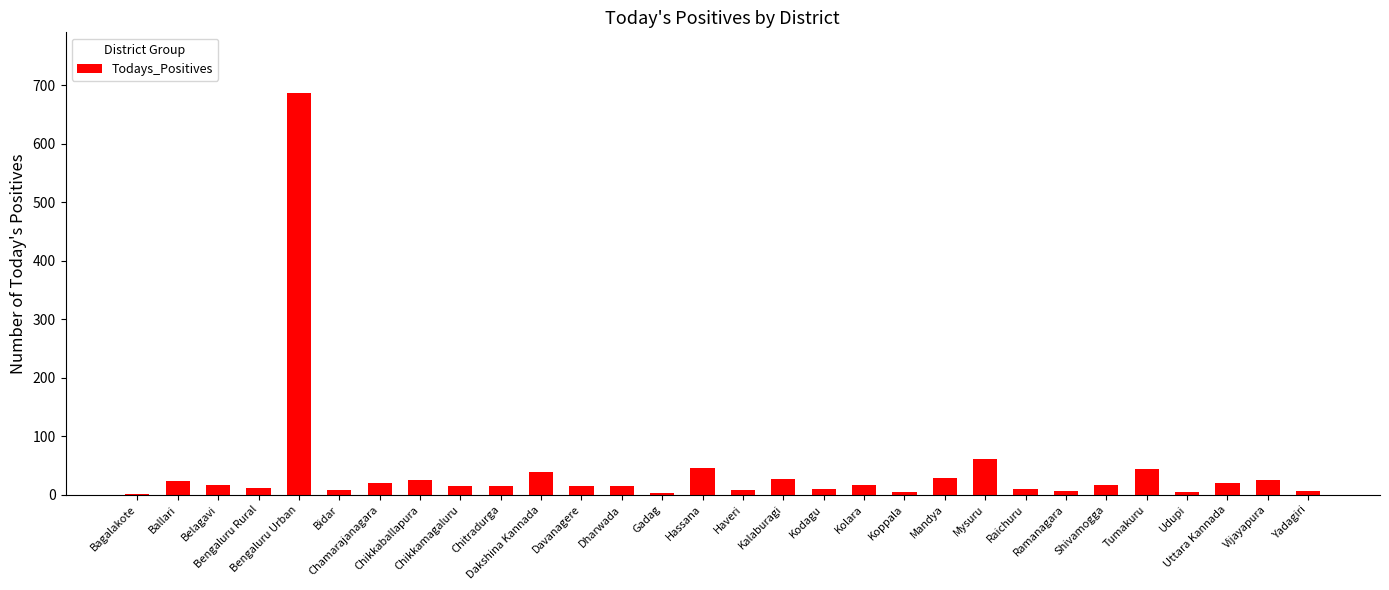

What is the change in value from Ballari to Davanagere?

-9